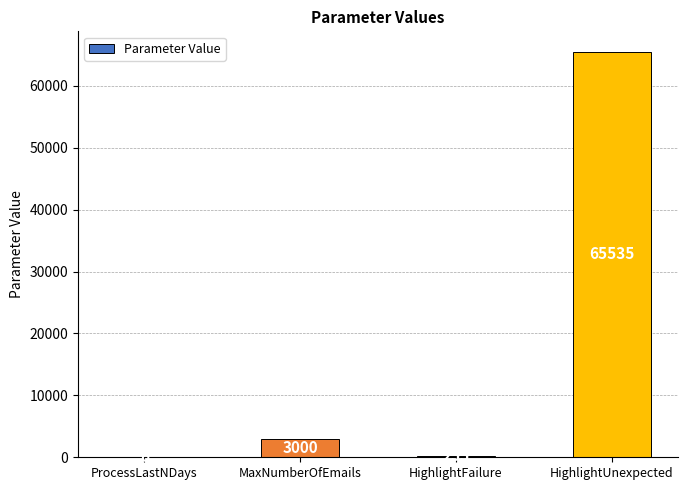

What is the sum of all values?

68796